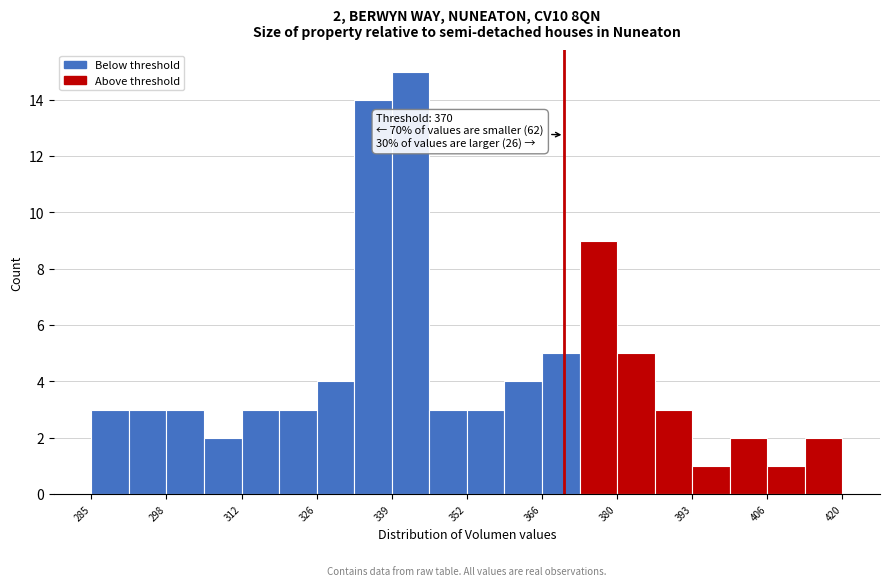

Read against the x-axis, roughly where is the centre of the tallest bar?

342